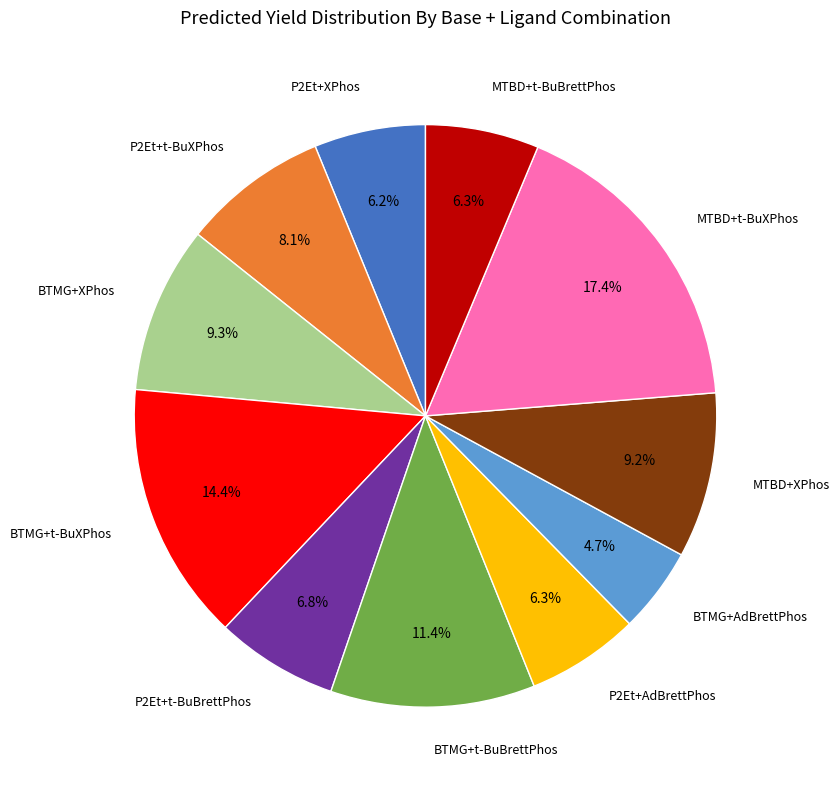

Does any single category account for the majority?

No